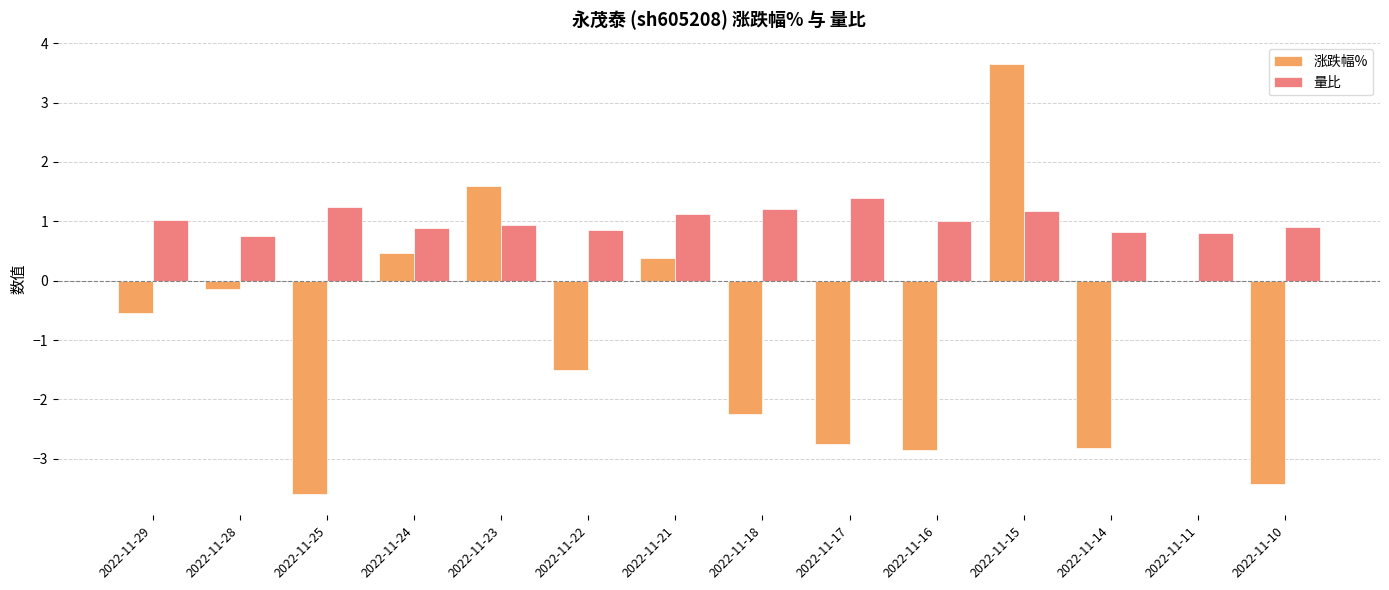

Which series changed the most between 2022-11-29 and 2022-11-25?

涨跌幅%